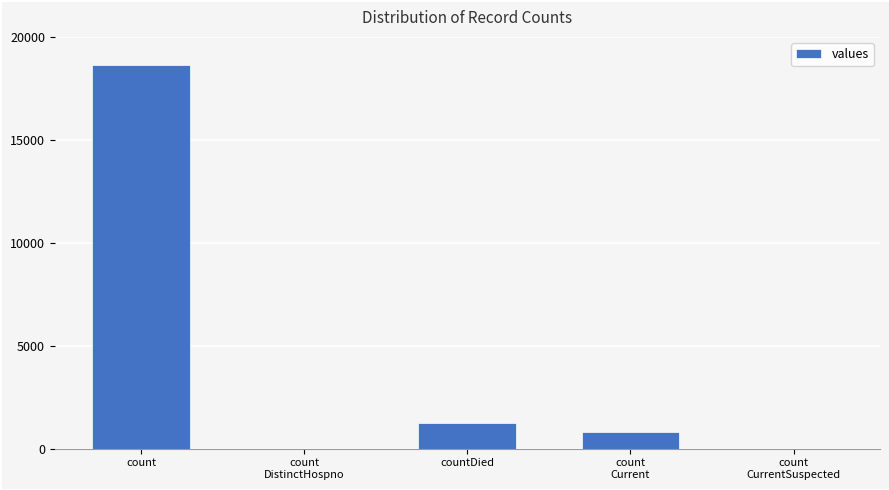

Between count
CurrentSuspected and count, which is larger?

count